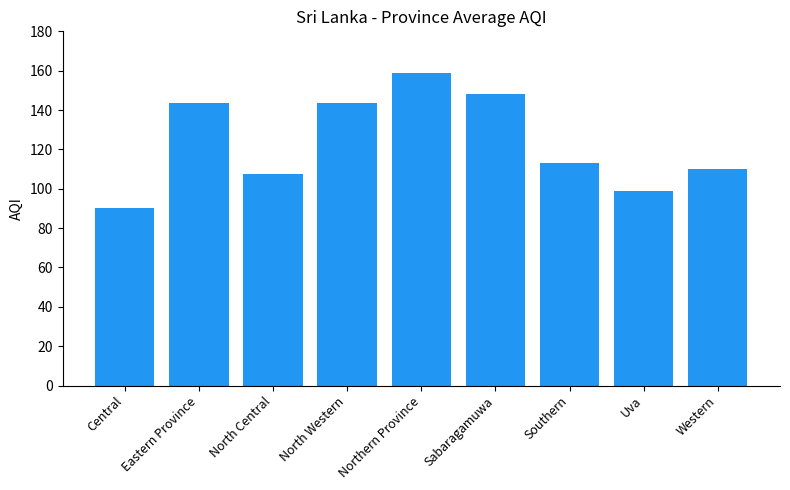

What is the label of the 2nd bar from the left?

Eastern Province